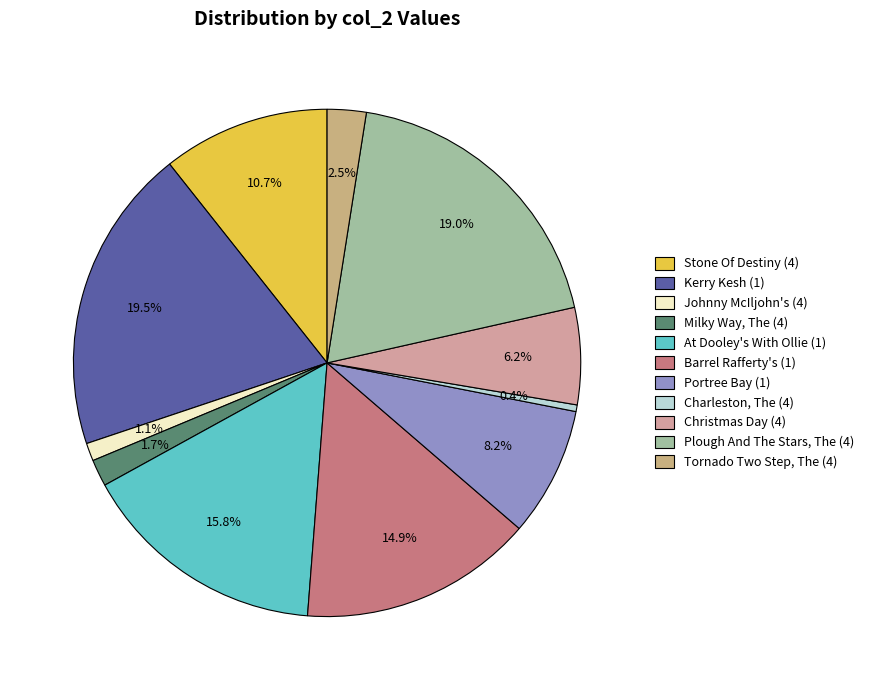

The Stone Of Destiny (4) slice represents 1% of the pie. True or false?

False